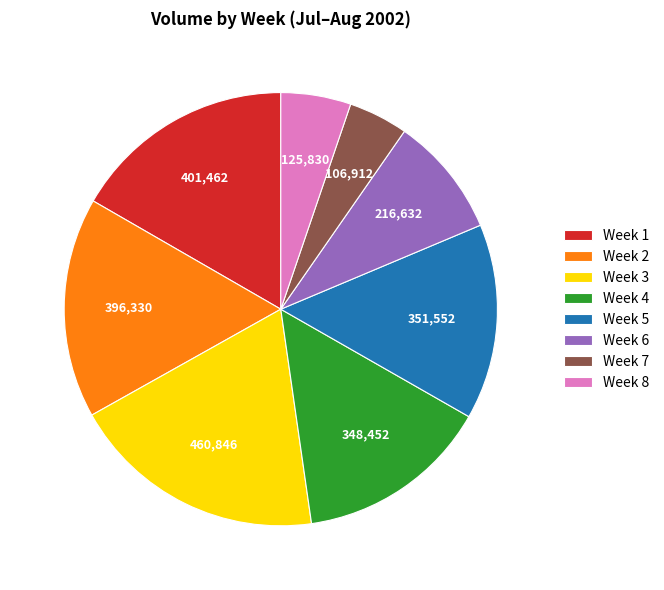

Count the number of slices in the pie.

8